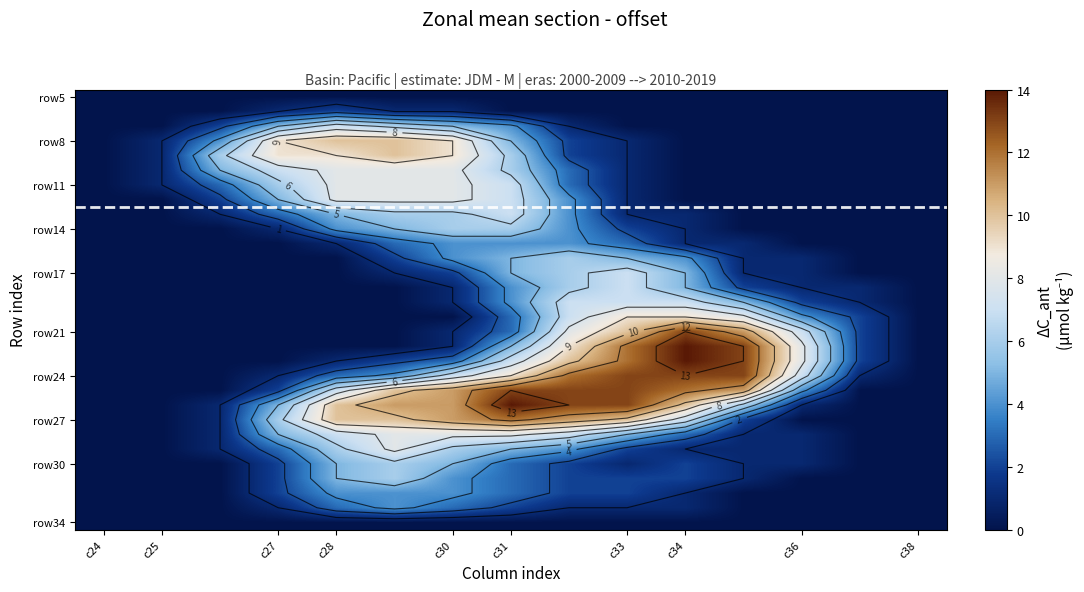

Count the row14 values in the range 0 to 4.

12